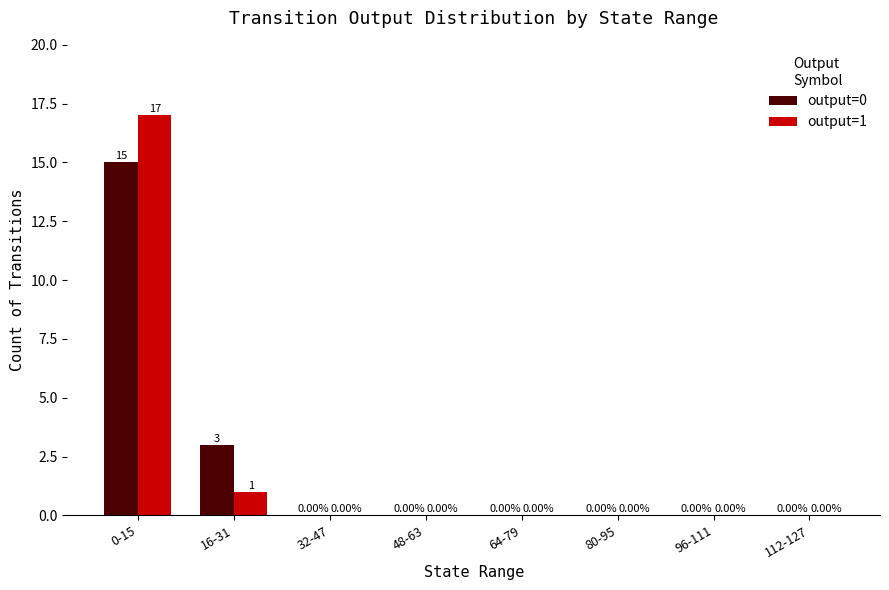

Between 16-31 and 64-79, which series saw the biggest shift?

output=0